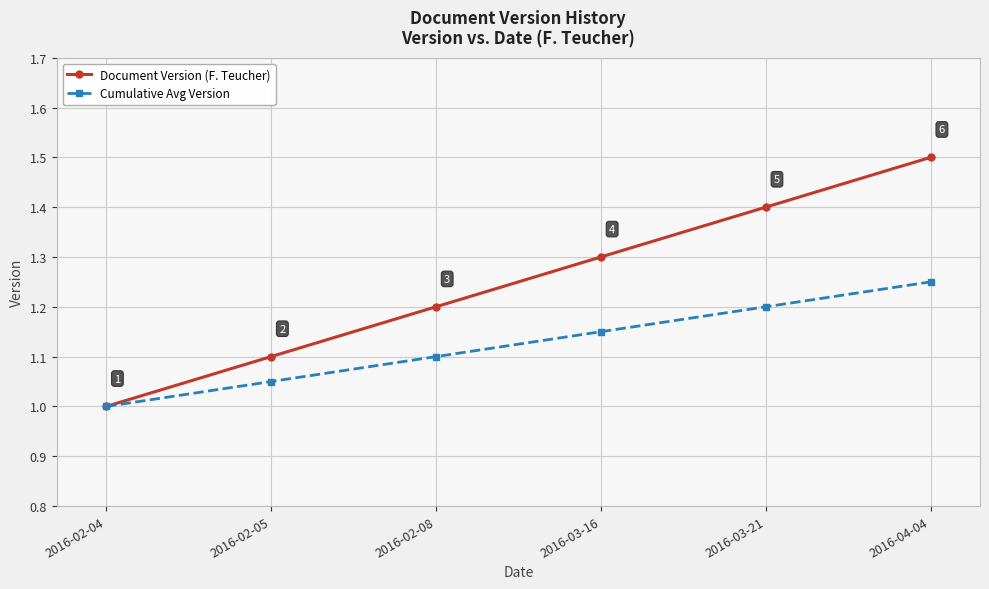

Does the chart have visible grid lines?

Yes